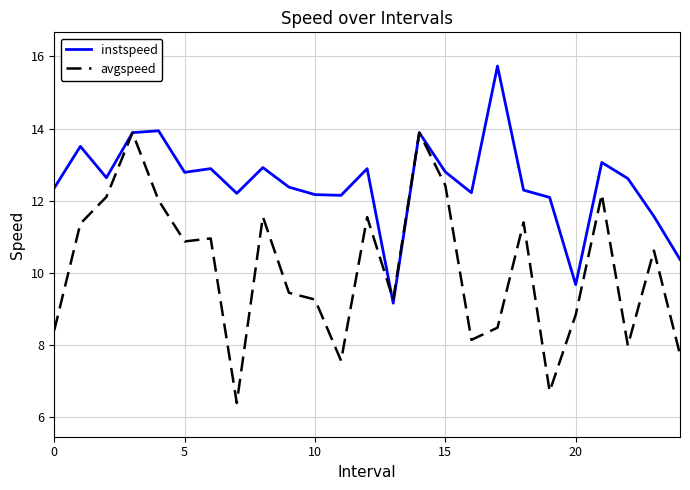

List the series in order of their peak value, highest first.

instspeed, avgspeed